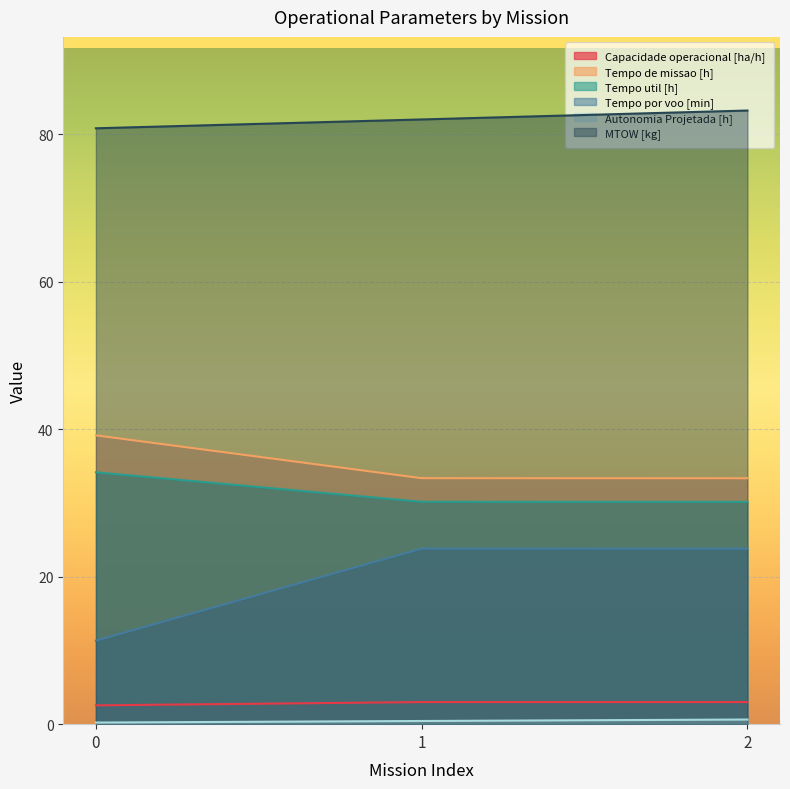

List the series in order of their peak value, lowest first.

Autonomia Projetada [h], Capacidade operacional [ha/h], Tempo por voo [min], Tempo util [h], Tempo de missao [h], MTOW [kg]